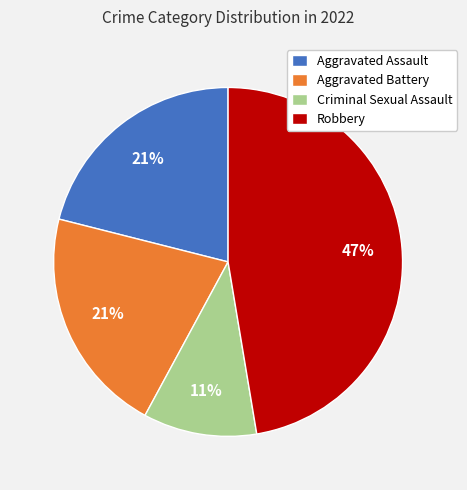

To the nearest percent, what is the average slice percentage?

25%